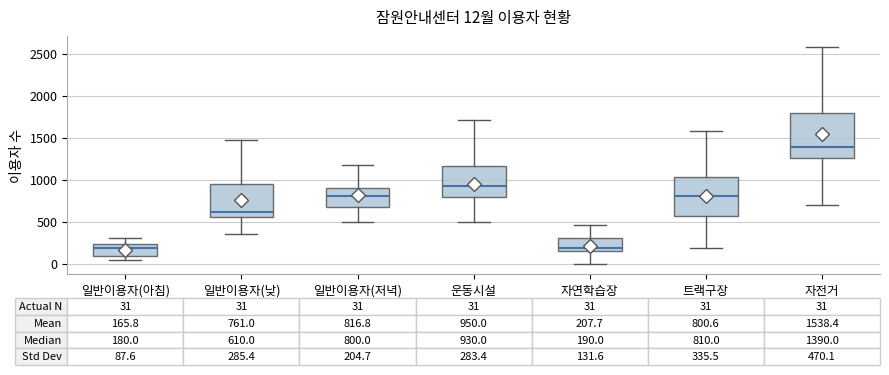

Which box has the highest median line?

자전거